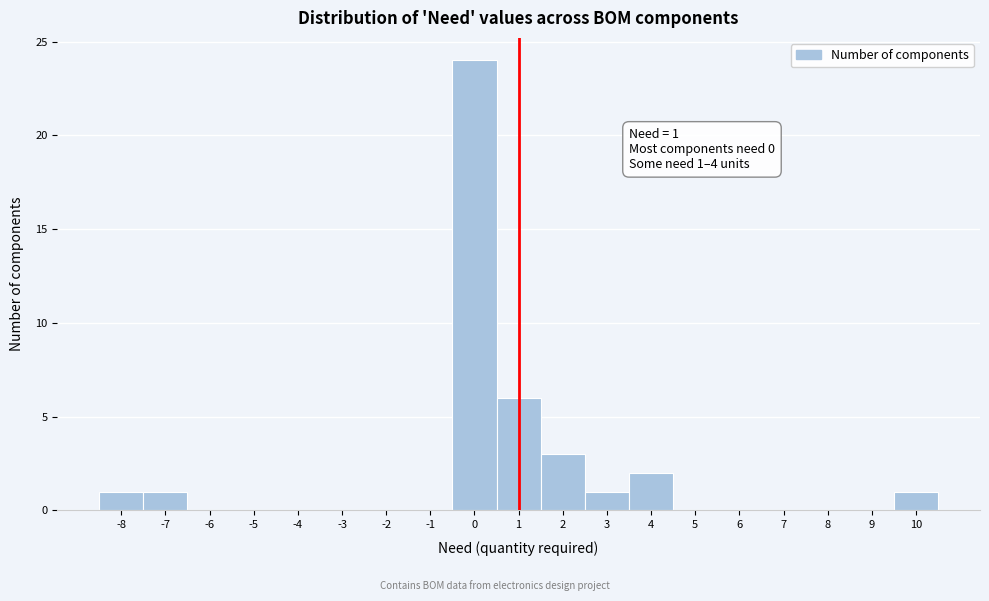

Over which range of the x-axis is the bar tallest?

-0.5 to 0.5